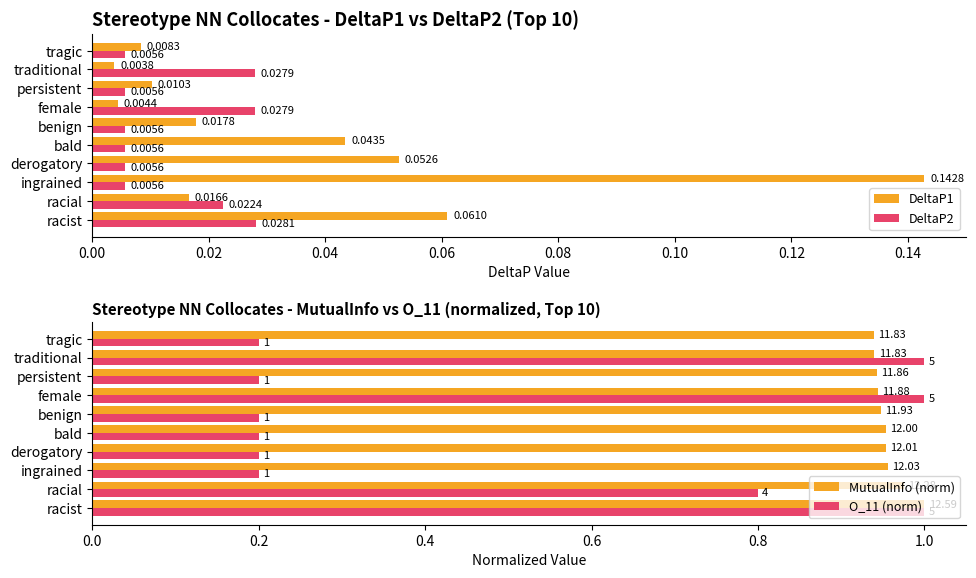

Which category has the lowest value in the DeltaP1 series?

traditional